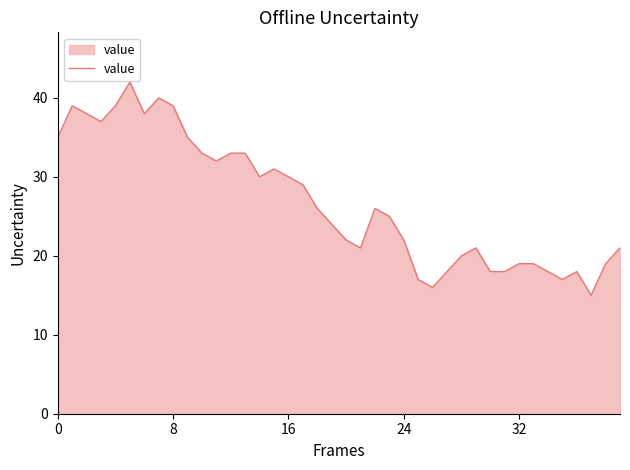

What is the smallest value displayed?

15